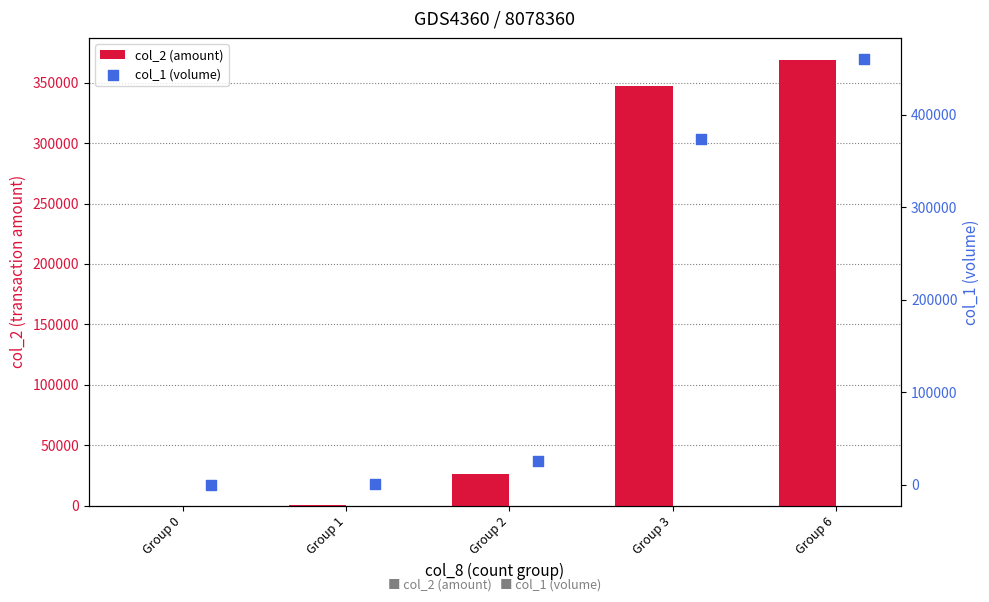

Which series contains the lowest Y value?

col_2 (amount)